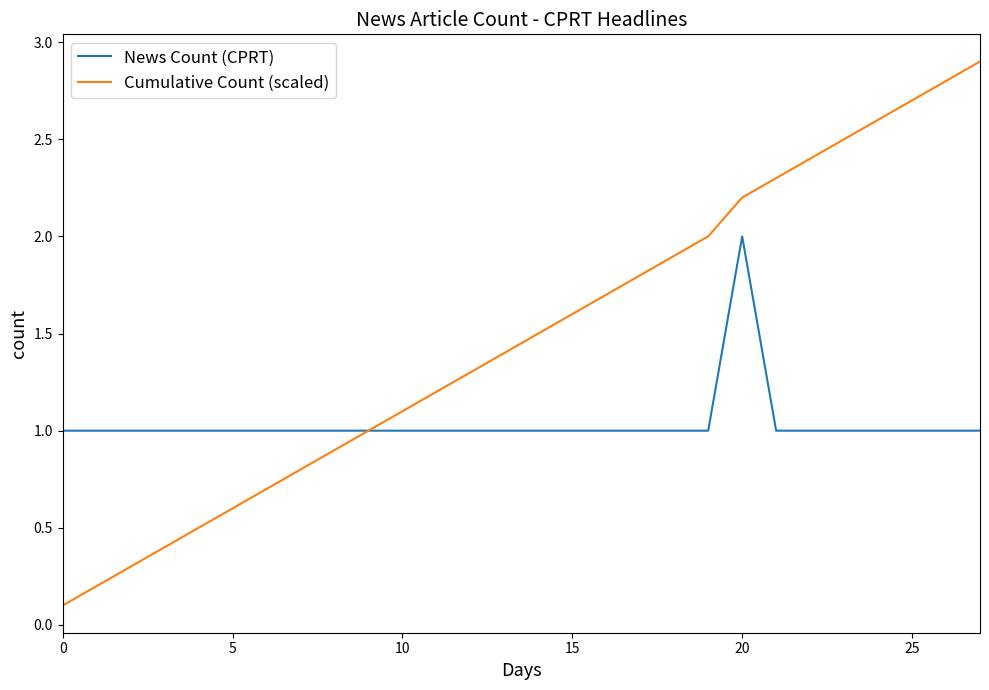

True or false: Cumulative Count (scaled) has more than 0 interior local peaks.

False